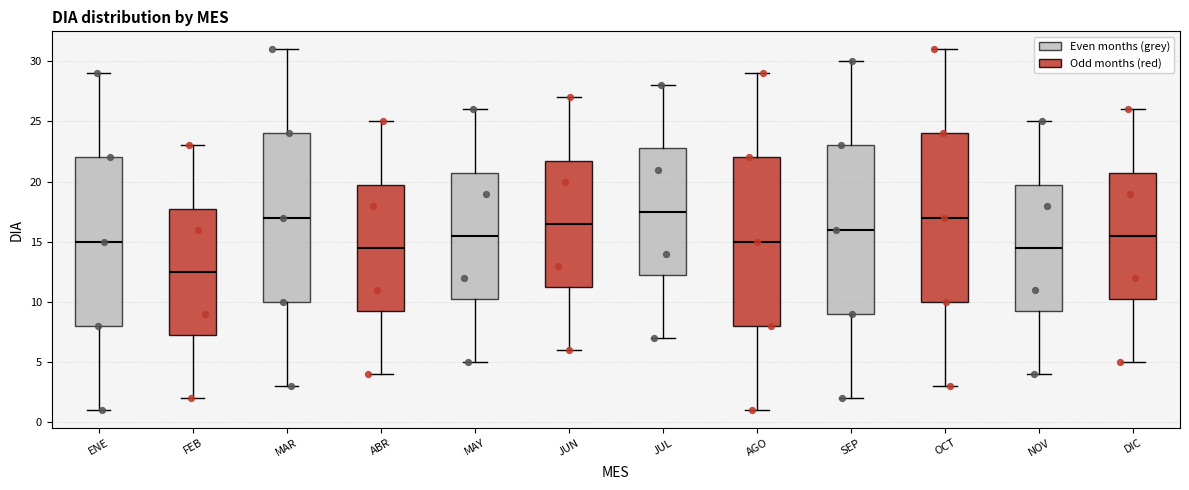

Reading left to right, read every box against the y-axis: the position of its median line, the range the box covers, and the ends of its whiskers. The values are not printed on the chart, so give them approximately, as read against the axis.

ENE: median 15.0, box 8.0 to 22.0, whiskers 1.0 to 29.0
FEB: median 12.5, box 7.5 to 18.0, whiskers 2.0 to 23.0
MAR: median 17.0, box 10.0 to 24.0, whiskers 3.0 to 31.0
ABR: median 14.5, box 9.5 to 20.0, whiskers 4.0 to 25.0
MAY: median 15.5, box 10.5 to 21.0, whiskers 5.0 to 26.0
JUN: median 16.5, box 11.5 to 22.0, whiskers 6.0 to 27.0
JUL: median 17.5, box 12.5 to 23.0, whiskers 7.0 to 28.0
AGO: median 15.0, box 8.0 to 22.0, whiskers 1.0 to 29.0
SEP: median 16.0, box 9.0 to 23.0, whiskers 2.0 to 30.0
OCT: median 17.0, box 10.0 to 24.0, whiskers 3.0 to 31.0
NOV: median 14.5, box 9.5 to 20.0, whiskers 4.0 to 25.0
DIC: median 15.5, box 10.5 to 21.0, whiskers 5.0 to 26.0